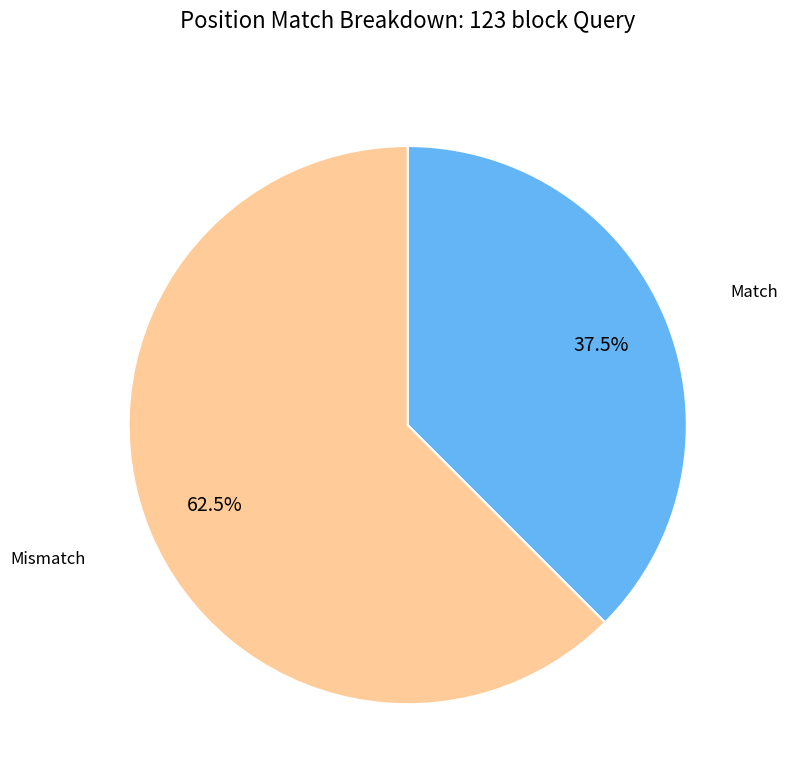

To the nearest percent, what is the difference between the Match and Mismatch slice percentages?

25%